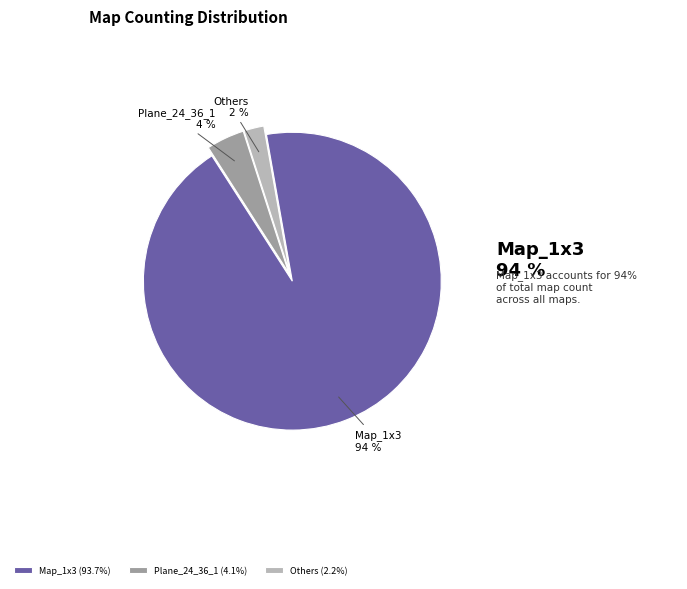

Does Plane_24_36_1 represent more than half of the total?

No